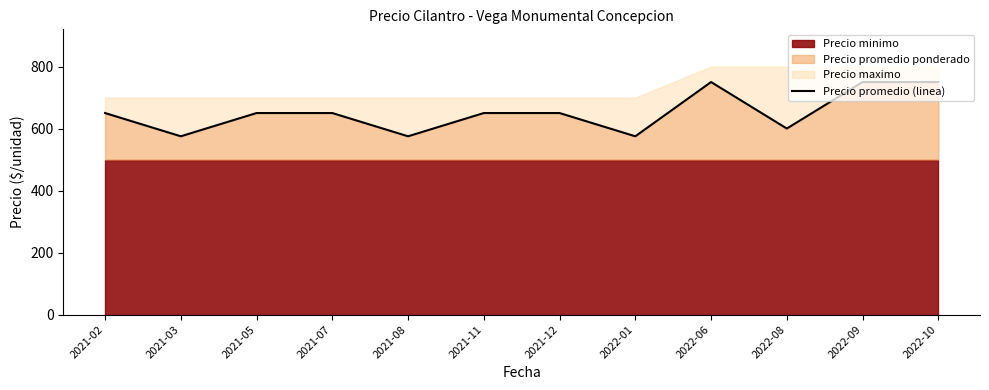

Reading right to left, extract all data points from this chart.

2022-10=750	2022-09=750	2022-08=600	2022-06=750	2022-01=575	2021-12=650	2021-11=650	2021-08=575	2021-07=650	2021-05=650	2021-03=575	2021-02=650